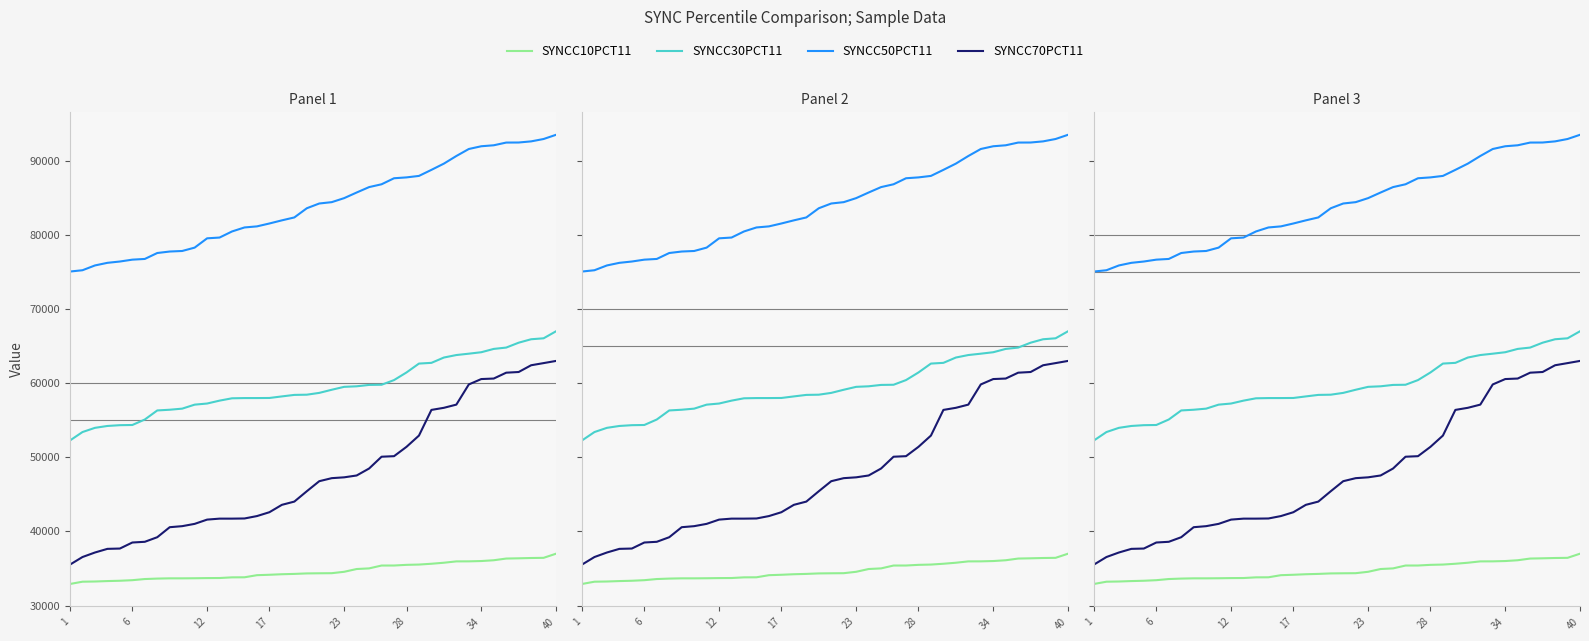

Reading left to right, transcribe all the data shown in this chart.

SYNCC10PCT11: 32917	33223	33250	33308	33351	33427	33582	33643	33676	33676	33688	33710	33719	33810	33818	34102	34158	34230	34274	34340	34358	34371	34560	34933	35018	35404	35406	35496	35535	35644	35781	35963	35968	36010	36116	36345	36378	36419	36442	37000
SYNCC30PCT11: 52275	53408	53975	54228	54333	54359	55097	56321	56417	56564	57103	57254	57645	57960	57990	57991	58003	58214	58417	58446	58689	59112	59505	59578	59764	59787	60417	61445	62643	62740	63458	63794	63977	64173	64620	64801	65459	65923	66051	67000
SYNCC50PCT11: 75056	75232	75878	76231	76408	76659	76754	77555	77756	77828	78282	79536	79641	80463	81002	81147	81537	81960	82353	83591	84233	84415	84959	85715	86446	86826	87638	87754	87954	88770	89612	90639	91584	91954	92085	92451	92459	92612	92931	93500
SYNCC70PCT11: 35532	36551	37161	37652	37695	38509	38605	39223	40574	40714	41023	41598	41729	41729	41750	42075	42595	43590	44028	45424	46779	47188	47301	47549	48490	50080	50153	51413	52932	56394	56677	57107	59829	60555	60624	61414	61506	62416	62706	63000